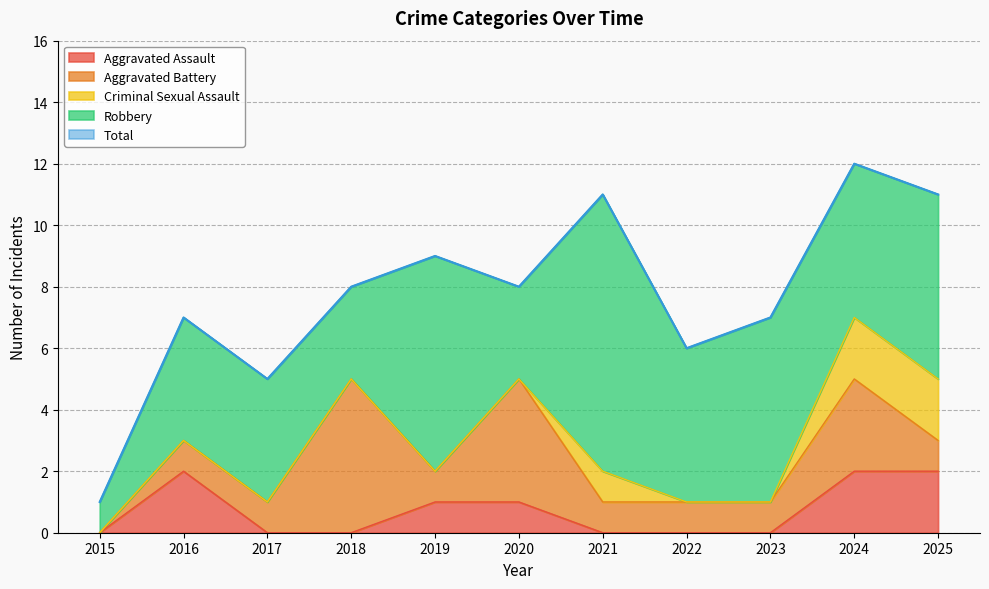

At which label does Total first exceed 8?

2019